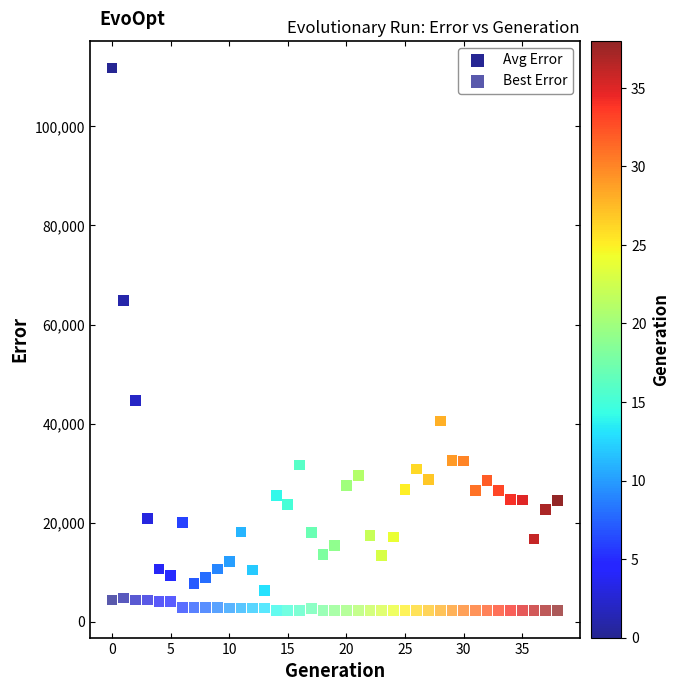

How many points are shown in the scatter plot?

78